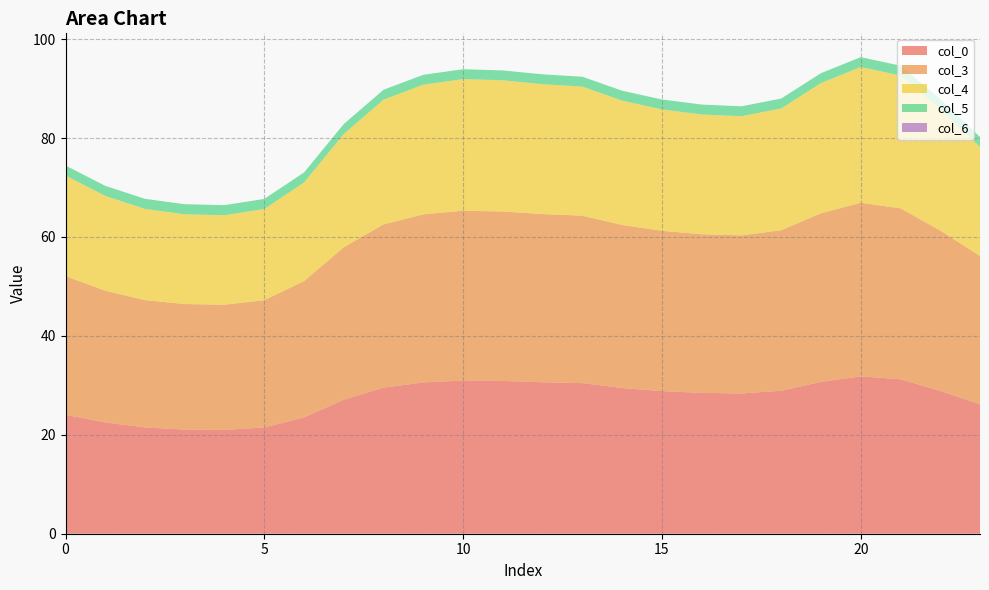

What is the total value across all series at 0?

74.4